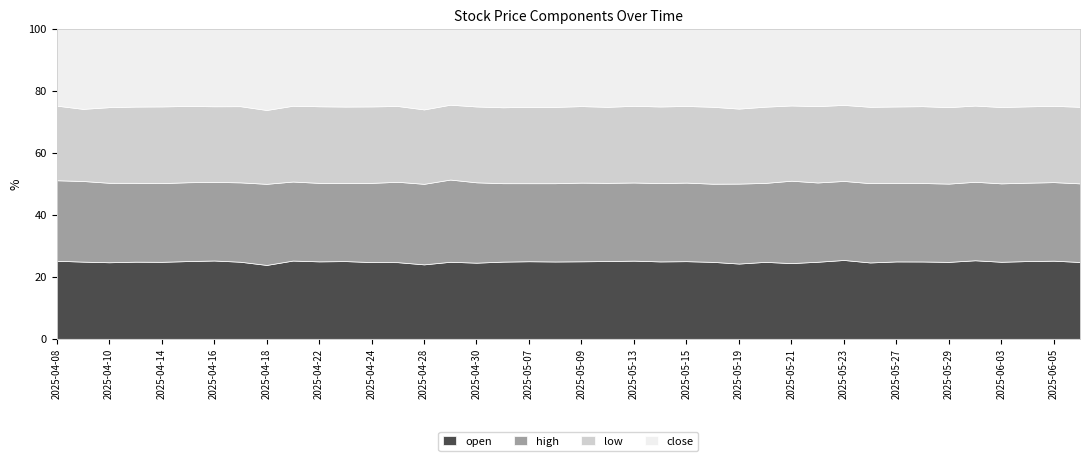

Where is the first local minimum for high?

2025-04-09